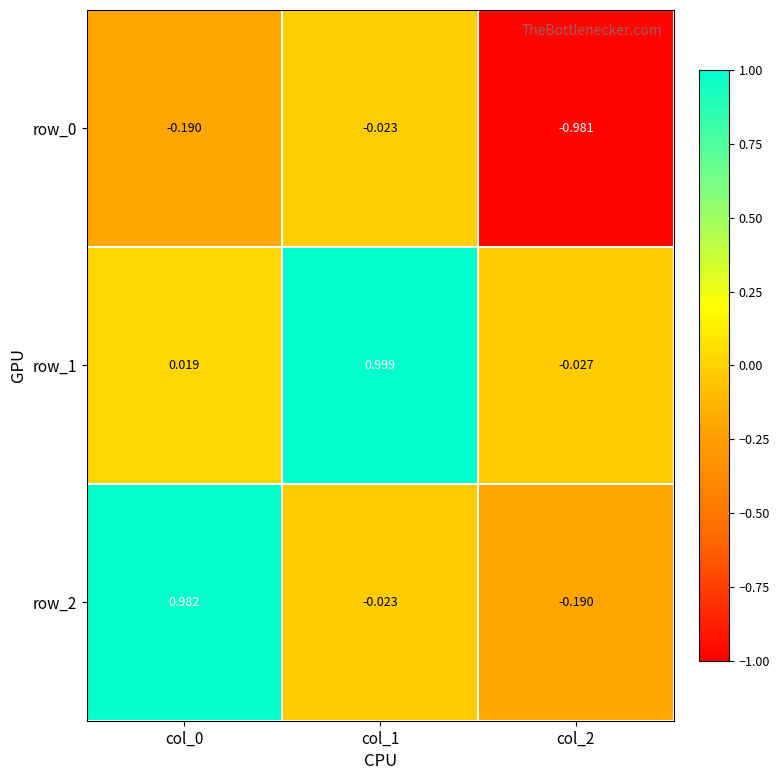

What is the spread (max minus min) of values at col_0?

1.2